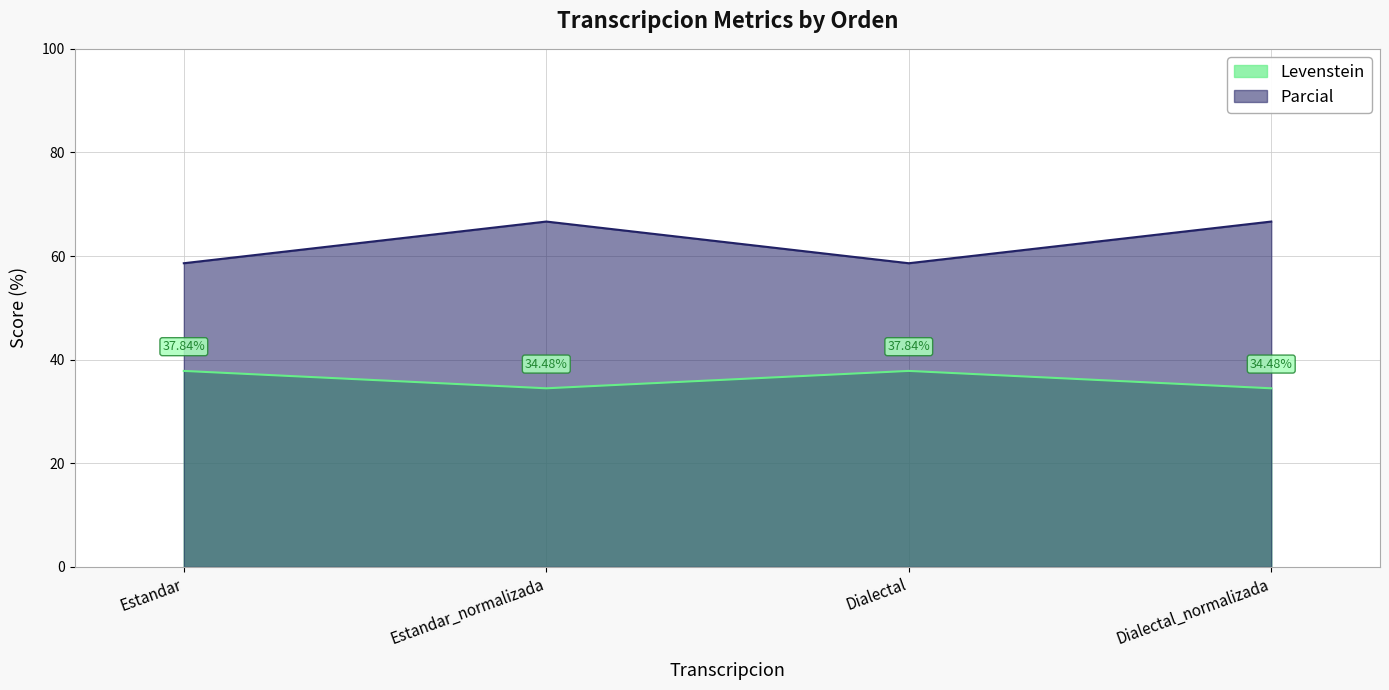

True or false: Parcial has more than 0 points higher than both neighbors.

True